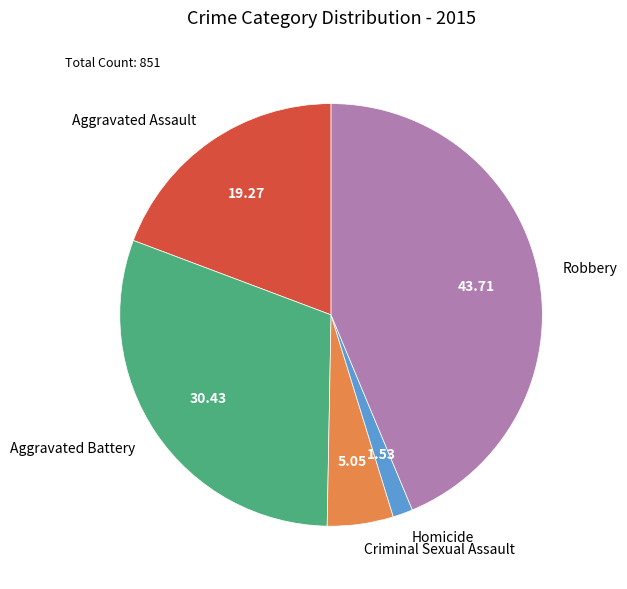

How many segments does this pie chart have?

5